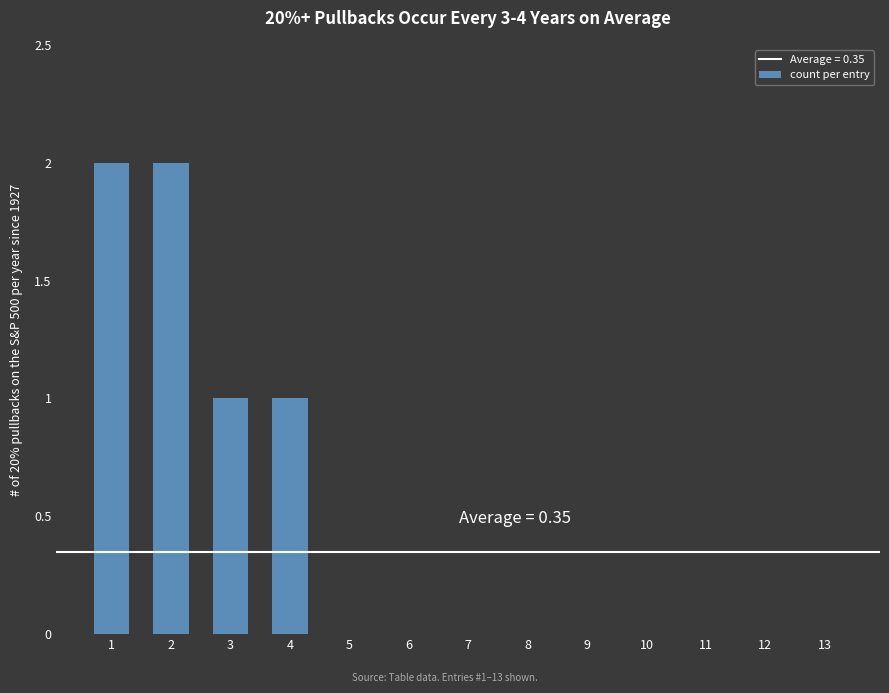

Reading left to right, extract all data points from this chart.

1=2	2=2	3=1	4=1	5=0	6=0	7=0	8=0	9=0	10=0	11=0	12=0	13=0